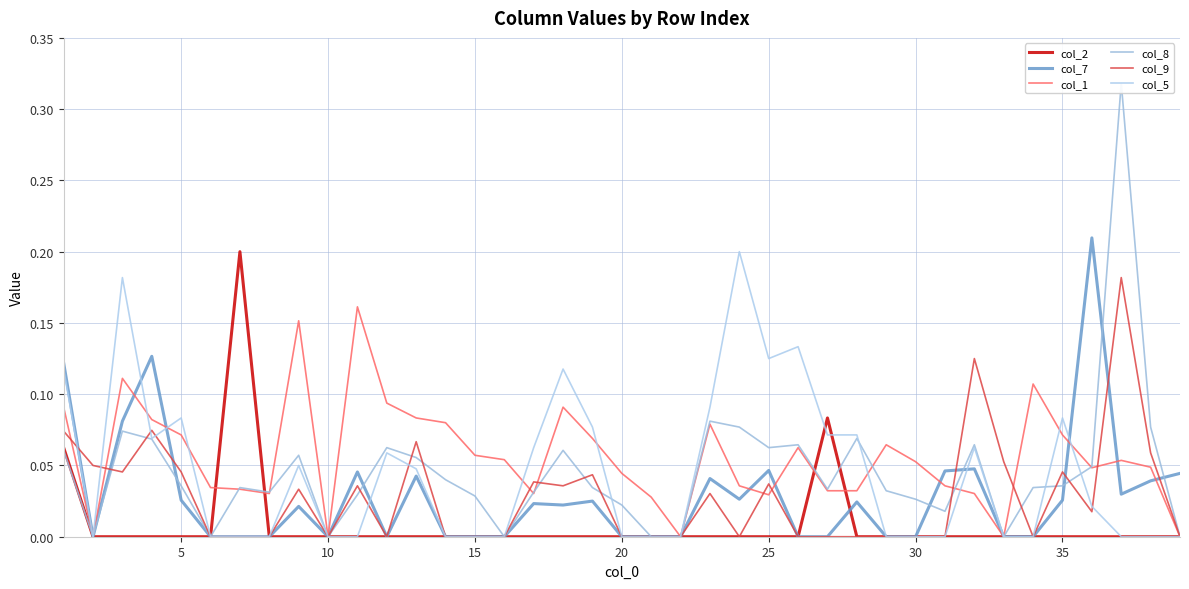

True or false: col_7 and col_1 cross at least once.

True